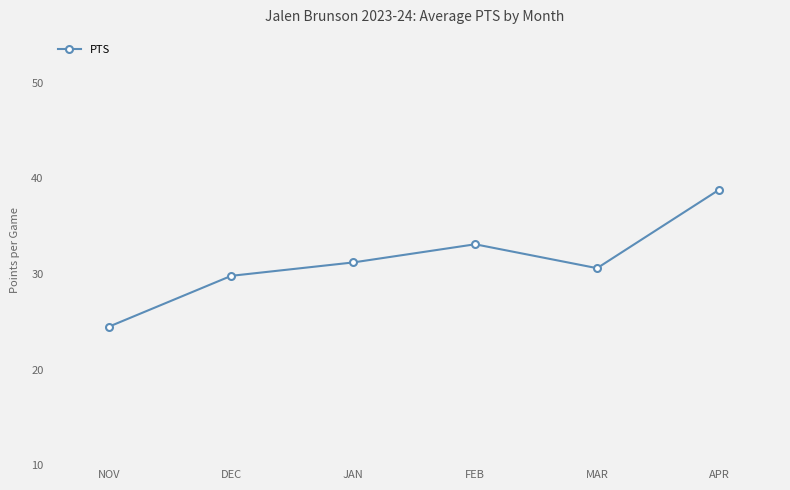

What is the change in value from DEC to JAN?

+1.4